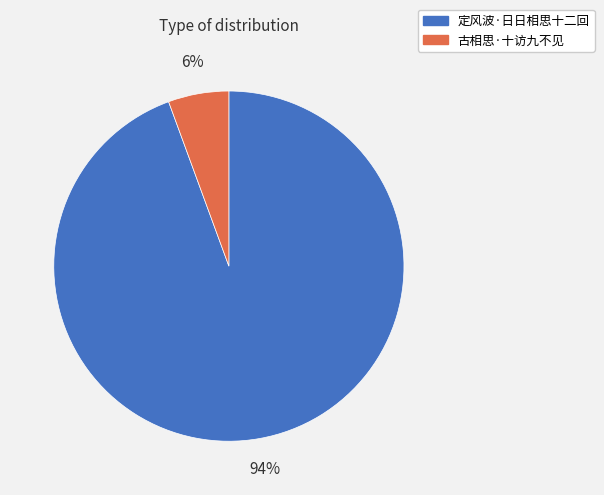

To the nearest percent, what percentage of the pie is 定风波·日日相思十二回?

94%